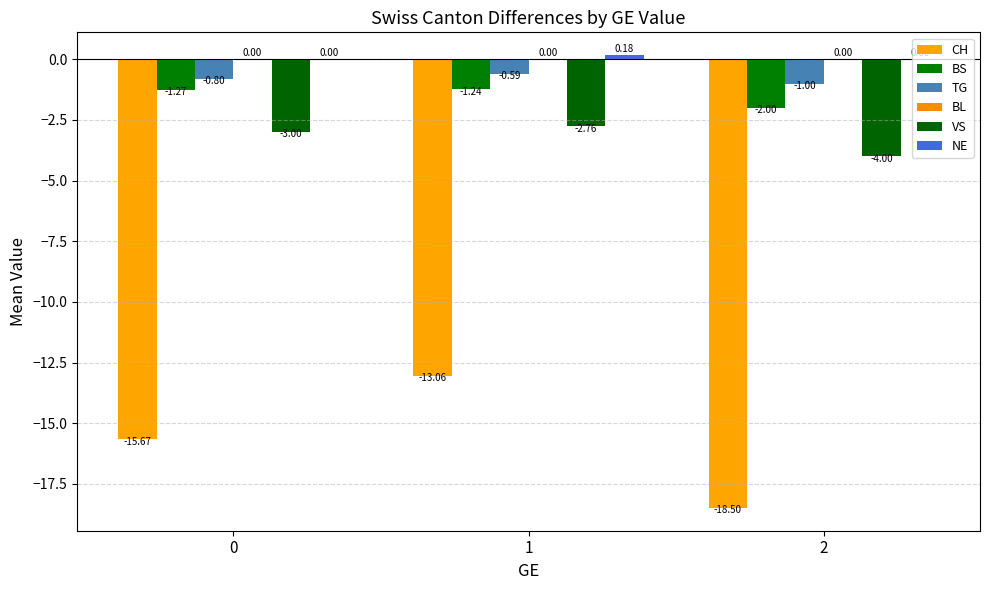

How many BS values are between -2 and -1?

3